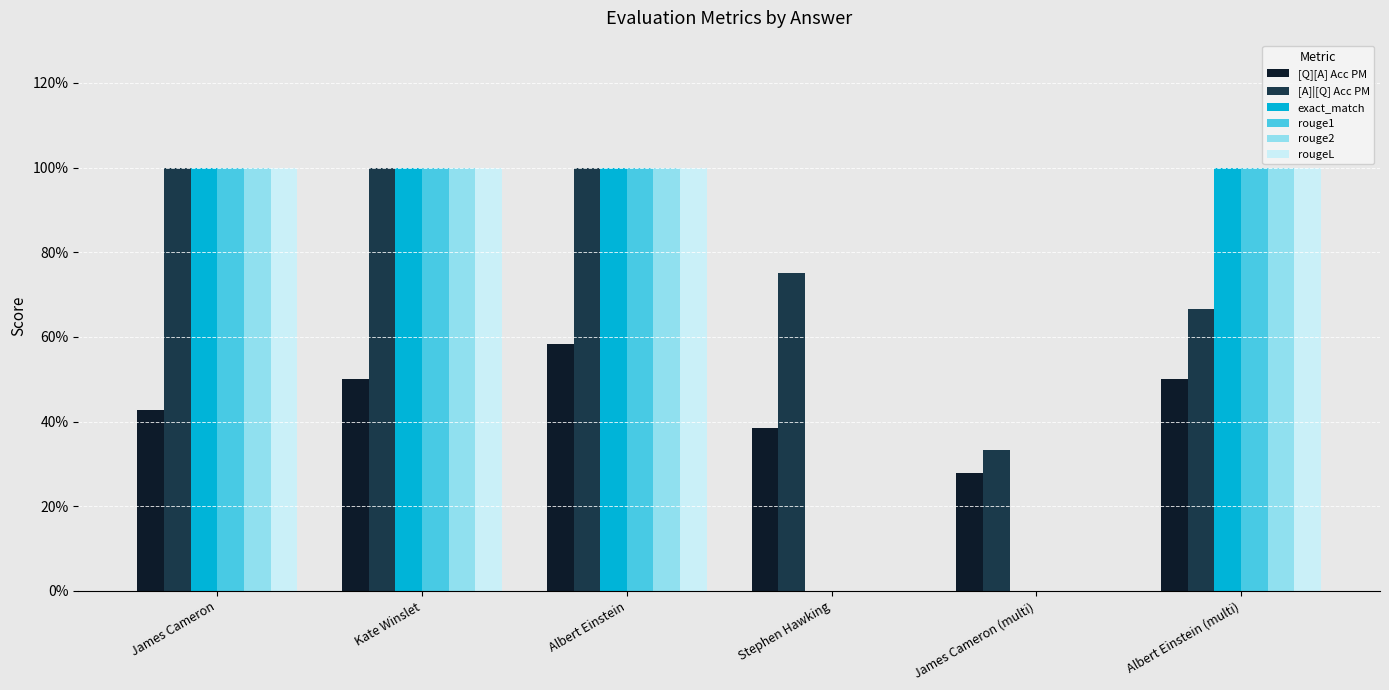

Which series has the largest total across all categories?

[A]|[Q] Acc PM